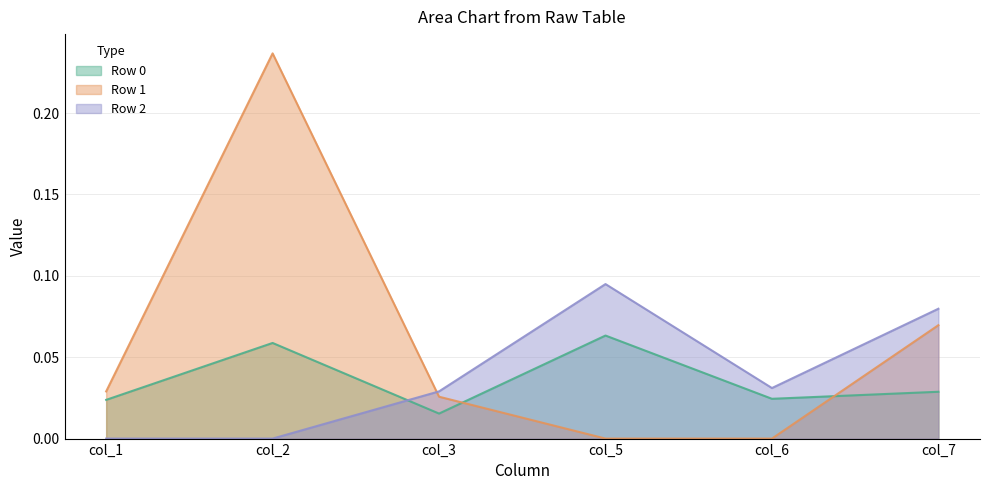

In Row 1, how many points are higher than both neighbors (excluding endpoints)?

1